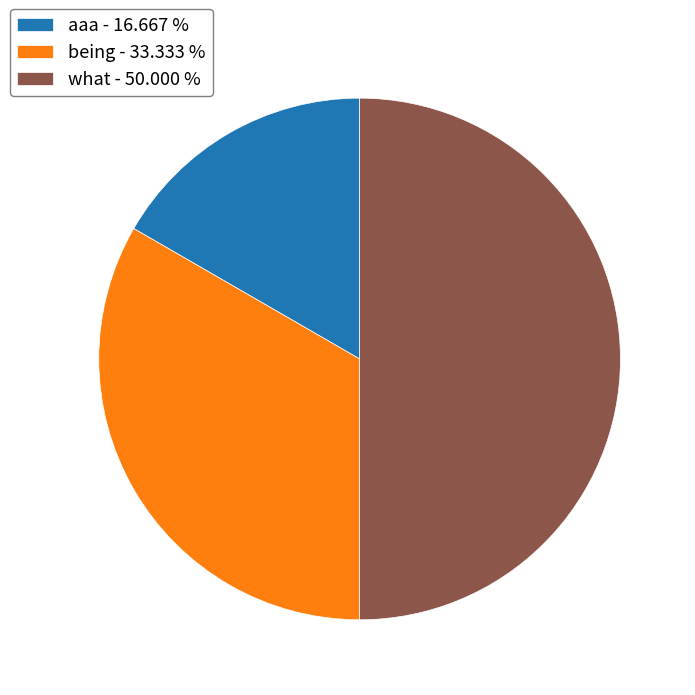

Does being represent more than half of the total?

No